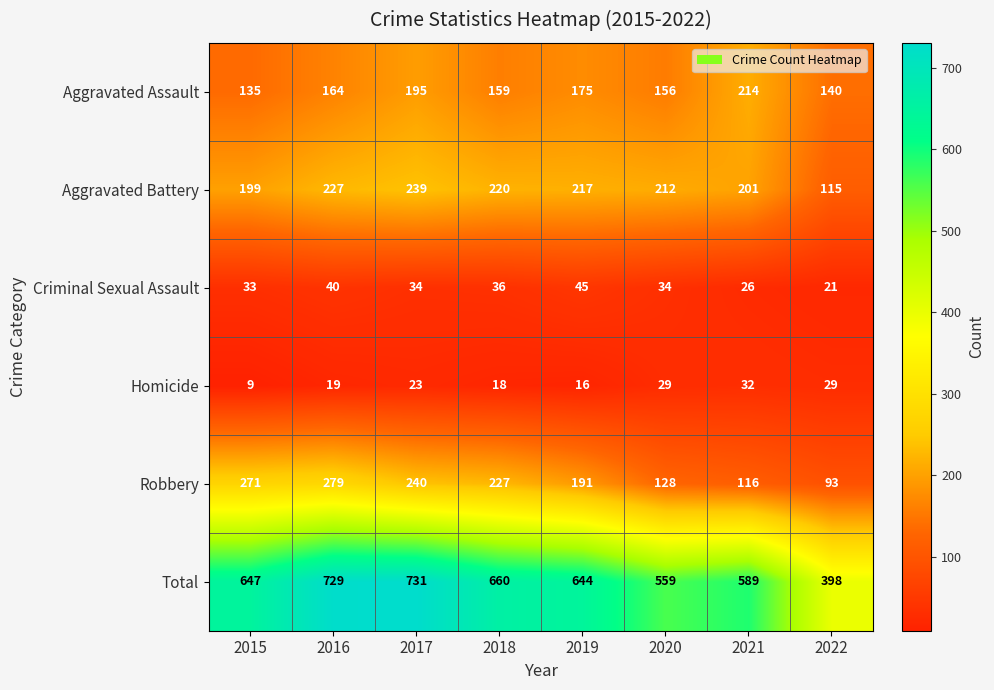

Is it true that Total equals 647 at 2015?

True